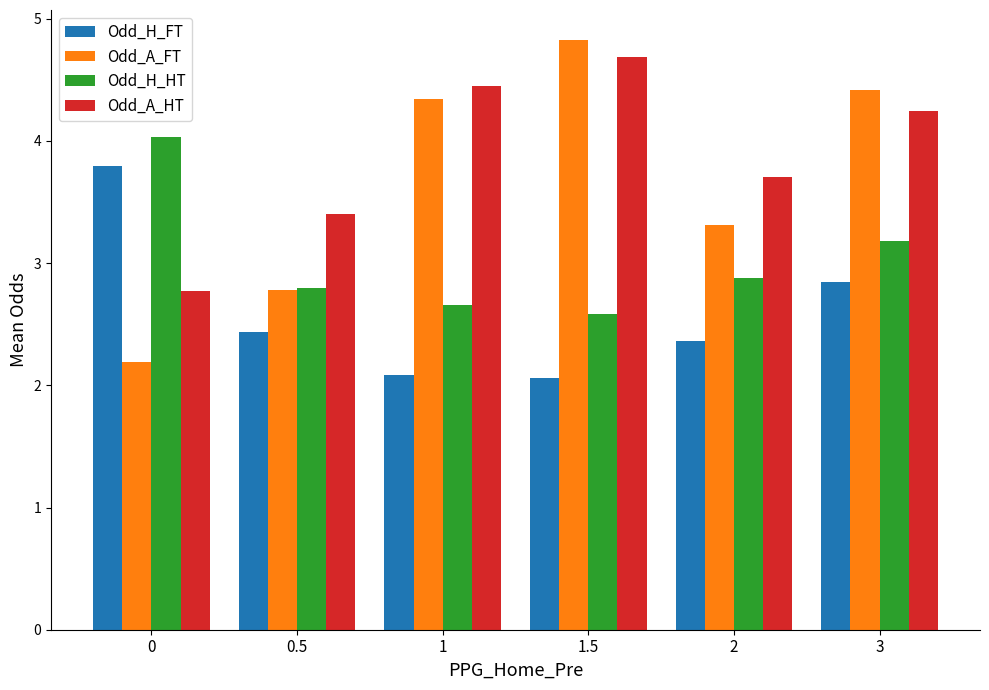

True or false: Odd_H_HT has a value of 3.7 at 1.

False